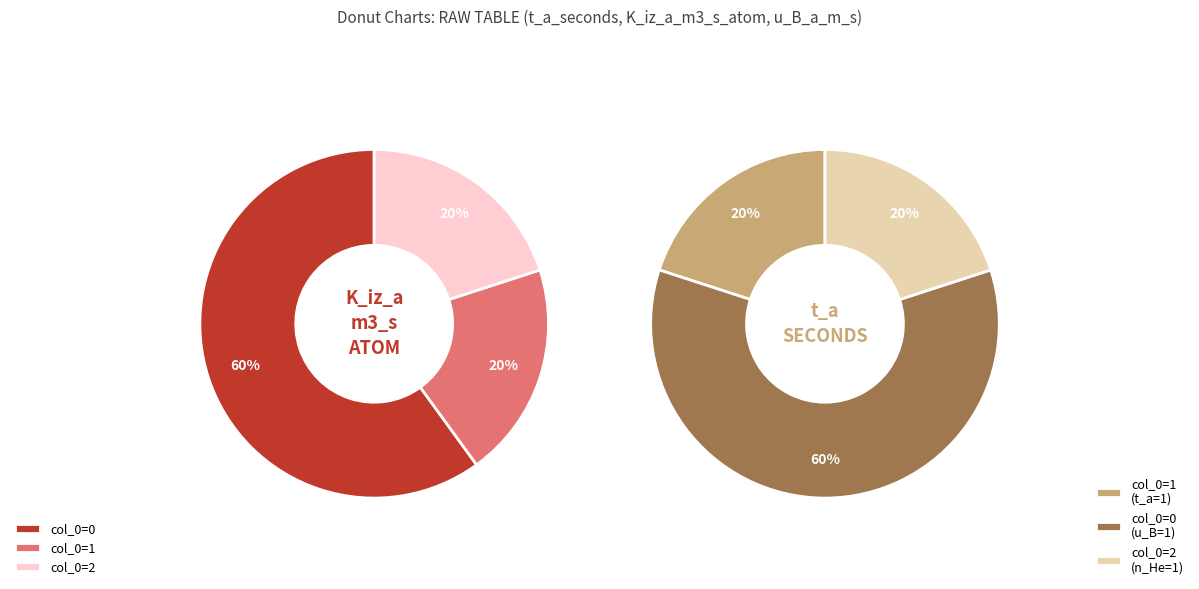

How many segments does this pie chart have?

3